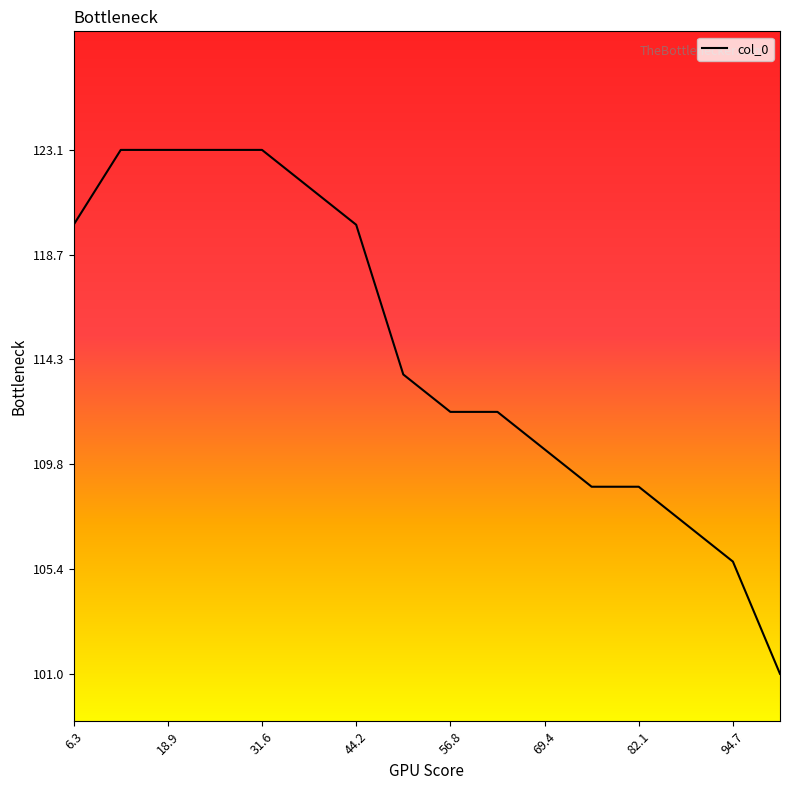

What is the smallest value displayed?

101.0